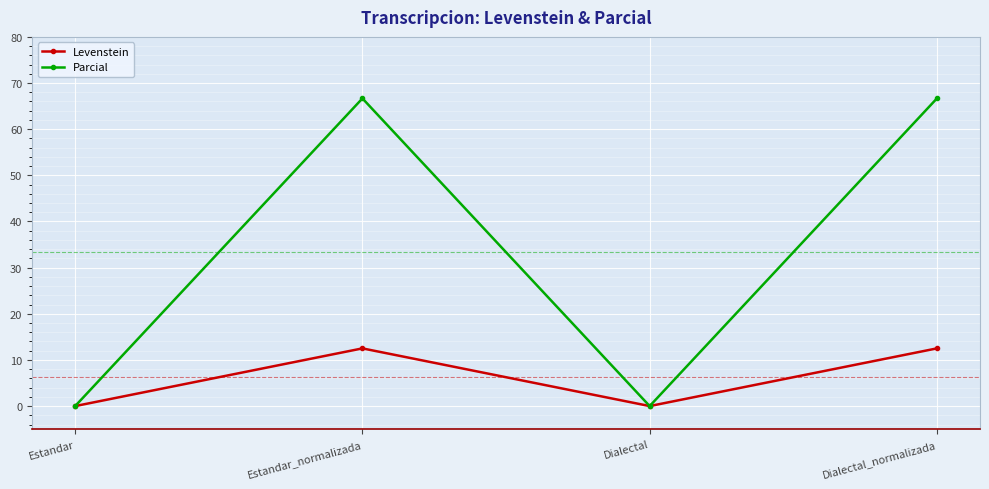

Which series changed the most between Estandar and Dialectal_normalizada?

Parcial